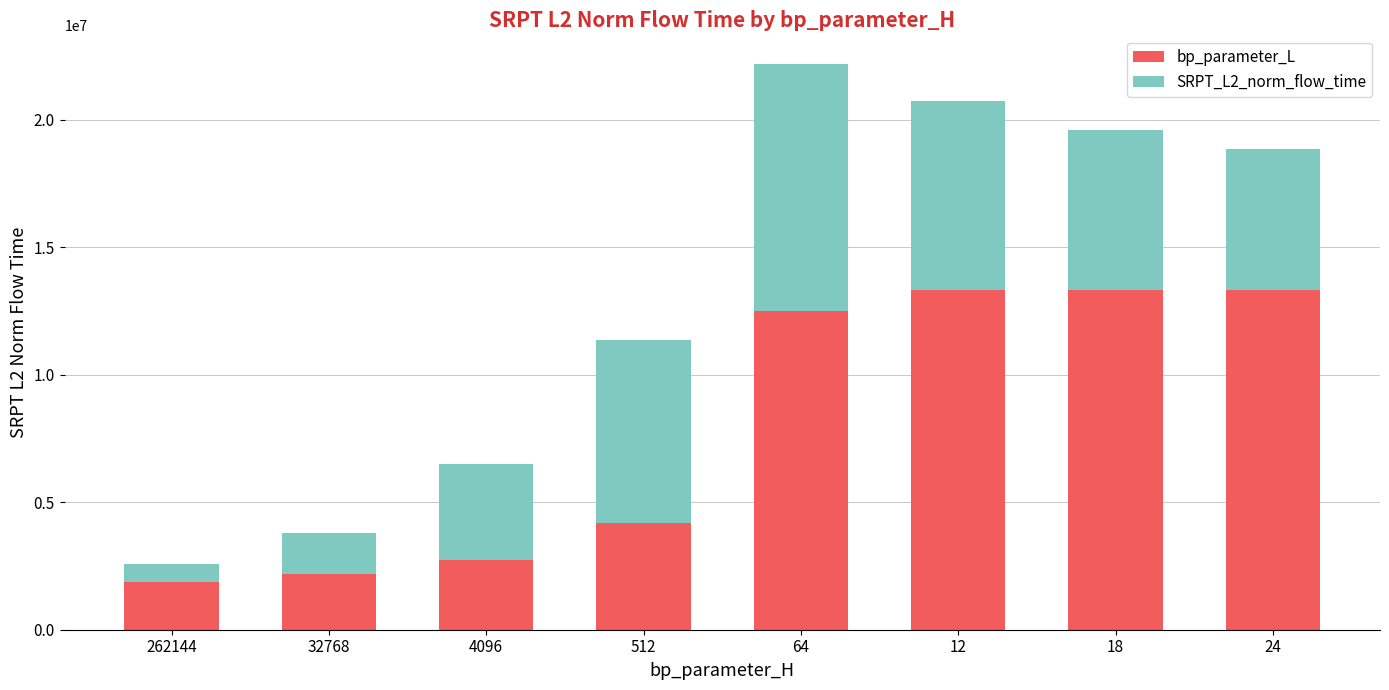

What is the lowest value of the bp_parameter_L series?

1886186.2